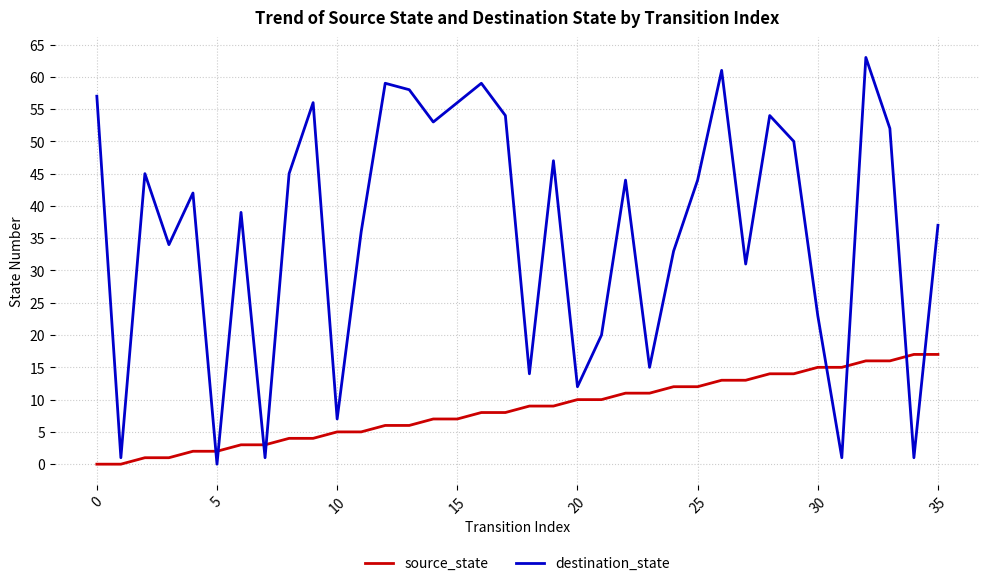

Does the chart have visible grid lines?

Yes